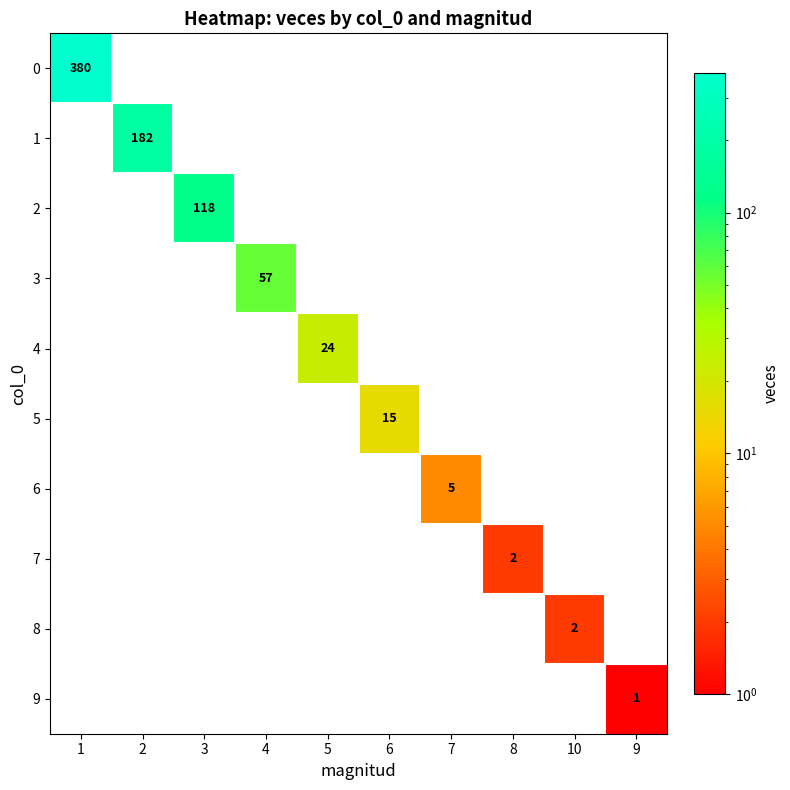

What is the smallest value displayed?

1.0